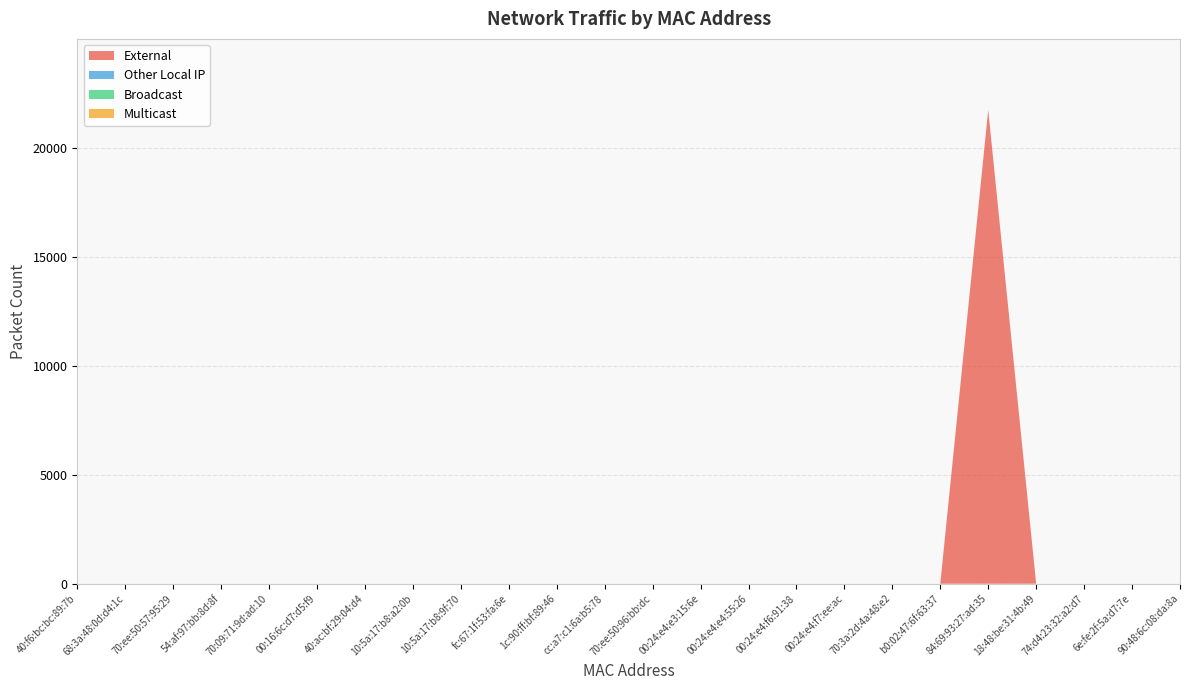

Reading right to left, transcribe all the data shown in this chart.

External: 90:48:6c:08:da:8a=0	6e:fe:2f:5a:d7:7e=0	74:d4:23:32:a2:d7=0	18:48:be:31:4b:49=0	84:69:93:27:ad:35=21726	b0:02:47:6f:63:37=0	70:3a:2d:4a:48:e2=0	00:24:e4:f7:ee:ac=0	00:24:e4:f6:91:38=0	00:24:e4:e4:55:26=0	00:24:e4:e3:15:6e=0	70:ee:50:96:bb:dc=0	cc:a7:c1:6a:b5:78=0	1c:90:ff:bf:89:46=0	fc:67:1f:53:fa:6e=0	10:5a:17:b8:9f:70=0	10:5a:17:b8:a2:0b=0	40:ac:bf:29:04:d4=0	00:16:6c:d7:d5:f9=0	70:09:71:9d:ad:10=0	54:af:97:bb:8d:8f=0	70:ee:50:57:95:29=0	68:3a:48:0d:d4:1c=0	40:f6:bc:bc:89:7b=0
Other Local IP: 90:48:6c:08:da:8a=0	6e:fe:2f:5a:d7:7e=0	74:d4:23:32:a2:d7=0	18:48:be:31:4b:49=0	84:69:93:27:ad:35=0	b0:02:47:6f:63:37=0	70:3a:2d:4a:48:e2=0	00:24:e4:f7:ee:ac=0	00:24:e4:f6:91:38=0	00:24:e4:e4:55:26=0	00:24:e4:e3:15:6e=0	70:ee:50:96:bb:dc=0	cc:a7:c1:6a:b5:78=0	1c:90:ff:bf:89:46=0	fc:67:1f:53:fa:6e=0	10:5a:17:b8:9f:70=0	10:5a:17:b8:a2:0b=0	40:ac:bf:29:04:d4=0	00:16:6c:d7:d5:f9=0	70:09:71:9d:ad:10=0	54:af:97:bb:8d:8f=0	70:ee:50:57:95:29=0	68:3a:48:0d:d4:1c=0	40:f6:bc:bc:89:7b=0
Broadcast: 90:48:6c:08:da:8a=0	6e:fe:2f:5a:d7:7e=0	74:d4:23:32:a2:d7=0	18:48:be:31:4b:49=0	84:69:93:27:ad:35=0	b0:02:47:6f:63:37=0	70:3a:2d:4a:48:e2=0	00:24:e4:f7:ee:ac=0	00:24:e4:f6:91:38=0	00:24:e4:e4:55:26=0	00:24:e4:e3:15:6e=0	70:ee:50:96:bb:dc=0	cc:a7:c1:6a:b5:78=0	1c:90:ff:bf:89:46=0	fc:67:1f:53:fa:6e=0	10:5a:17:b8:9f:70=0	10:5a:17:b8:a2:0b=0	40:ac:bf:29:04:d4=0	00:16:6c:d7:d5:f9=0	70:09:71:9d:ad:10=0	54:af:97:bb:8d:8f=0	70:ee:50:57:95:29=0	68:3a:48:0d:d4:1c=0	40:f6:bc:bc:89:7b=0
Multicast: 90:48:6c:08:da:8a=0	6e:fe:2f:5a:d7:7e=0	74:d4:23:32:a2:d7=0	18:48:be:31:4b:49=0	84:69:93:27:ad:35=0	b0:02:47:6f:63:37=0	70:3a:2d:4a:48:e2=0	00:24:e4:f7:ee:ac=0	00:24:e4:f6:91:38=0	00:24:e4:e4:55:26=0	00:24:e4:e3:15:6e=0	70:ee:50:96:bb:dc=0	cc:a7:c1:6a:b5:78=0	1c:90:ff:bf:89:46=0	fc:67:1f:53:fa:6e=0	10:5a:17:b8:9f:70=0	10:5a:17:b8:a2:0b=0	40:ac:bf:29:04:d4=0	00:16:6c:d7:d5:f9=0	70:09:71:9d:ad:10=0	54:af:97:bb:8d:8f=0	70:ee:50:57:95:29=0	68:3a:48:0d:d4:1c=0	40:f6:bc:bc:89:7b=0